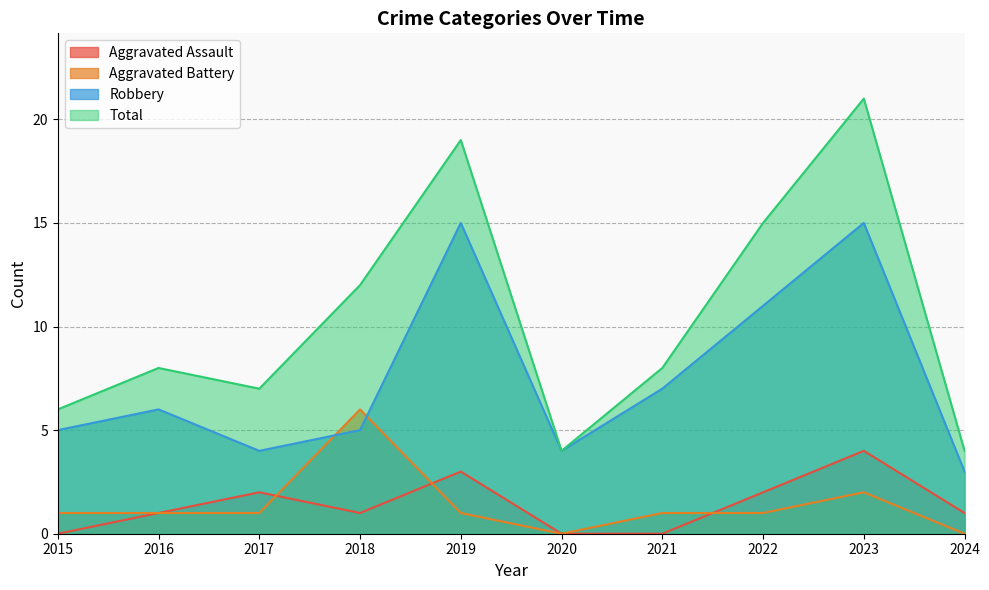

Between 2019 and 2020, which series saw the biggest shift?

Total